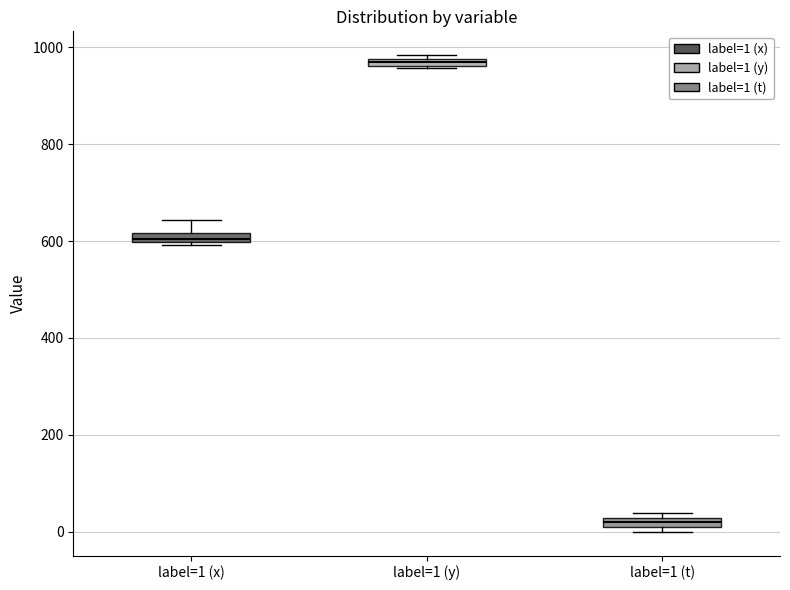

Which box's median line is the highest?

label=1 (y)